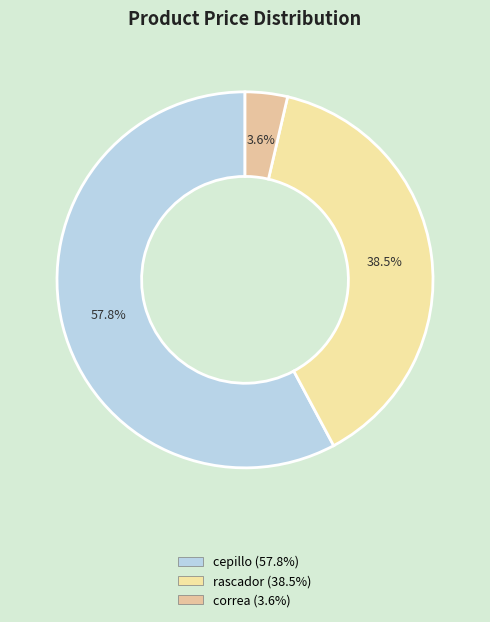

Which slice is the smallest?

correa